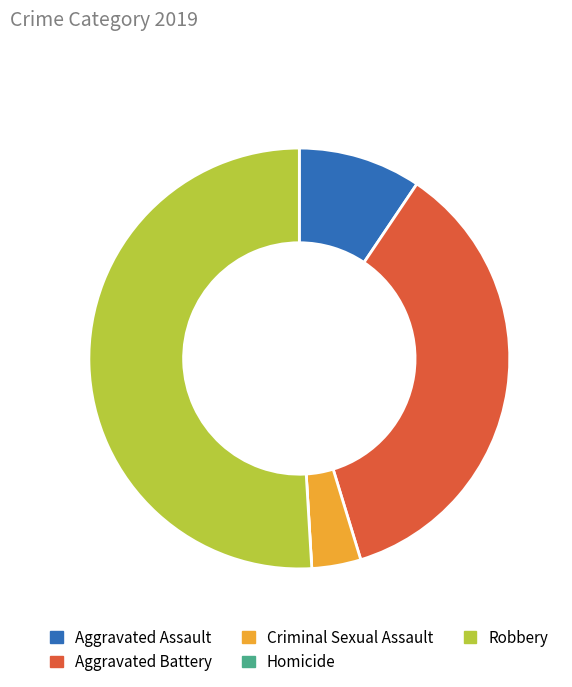

Which slice is the largest?

Robbery